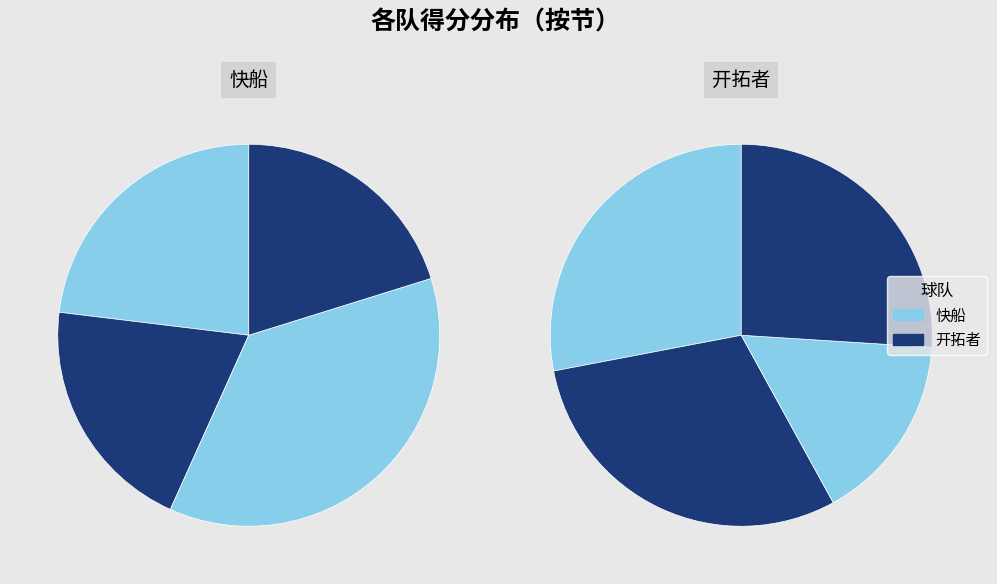

Between 1 and 3, which series saw the biggest shift?

开拓者